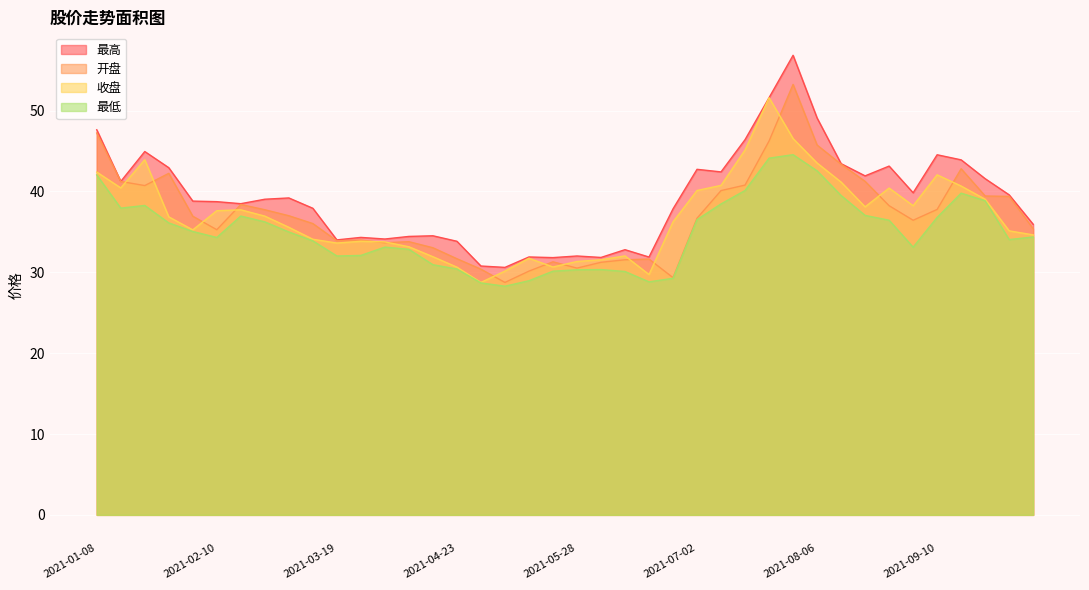

At which label does 最高 first exceed 39?

2021-01-08